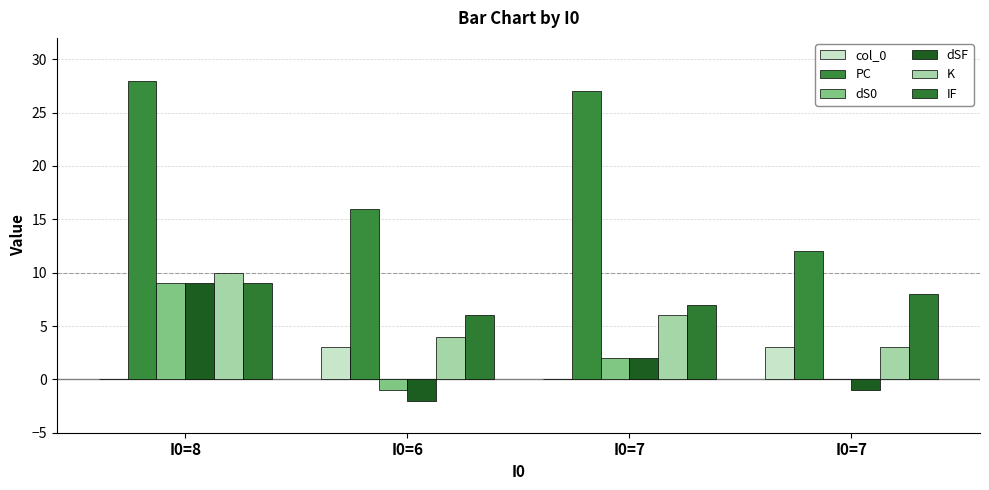

The value of dS0 at I0=7 is 2. True or false?

True